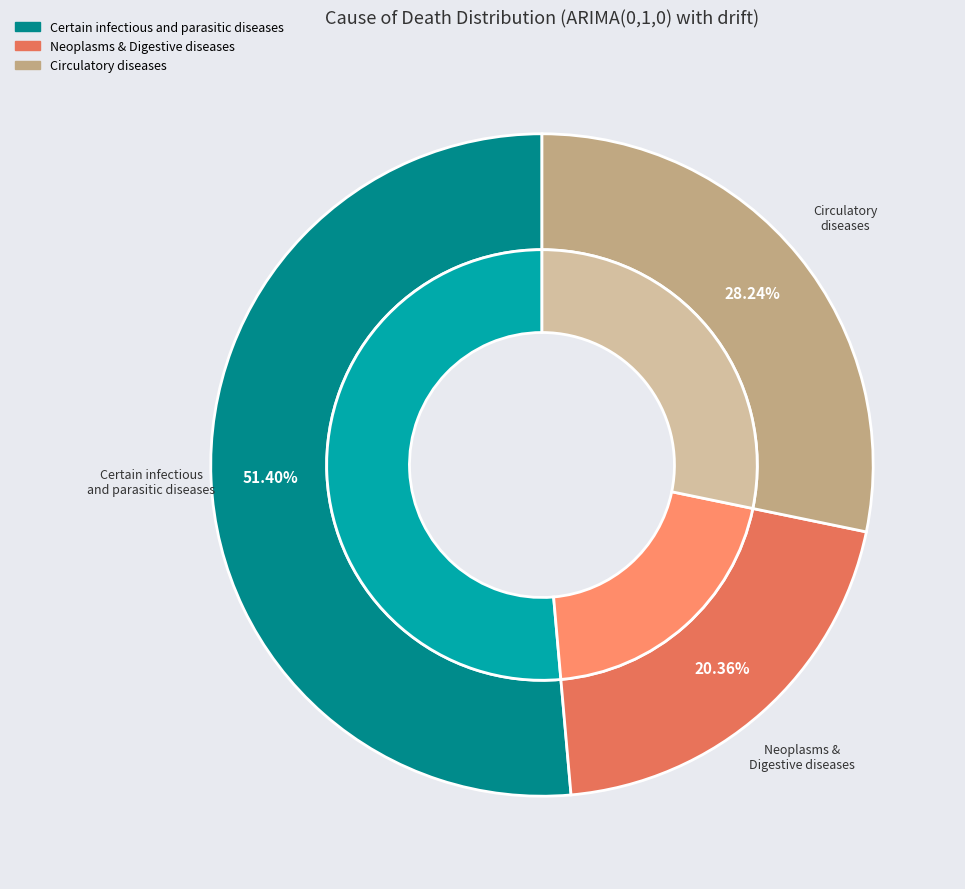

Which slice is the largest?

The group of: I Certain infectious and parasitic diseases